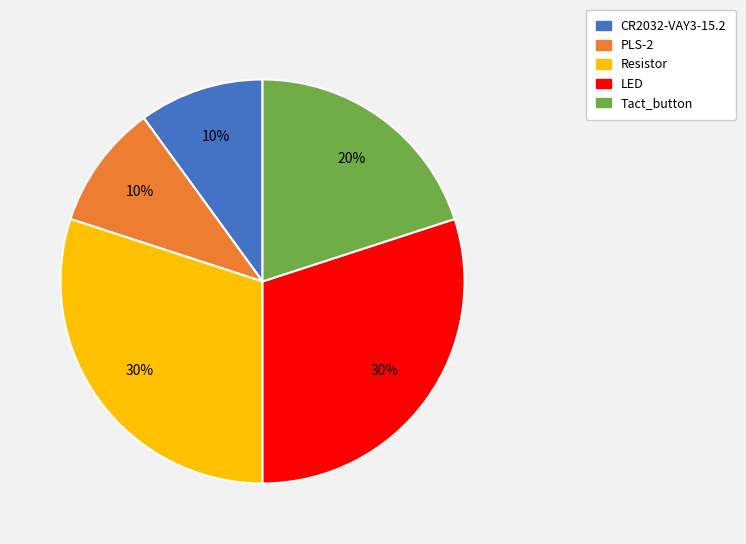

To the nearest percent, what percentage of the pie is PLS-2?

10%